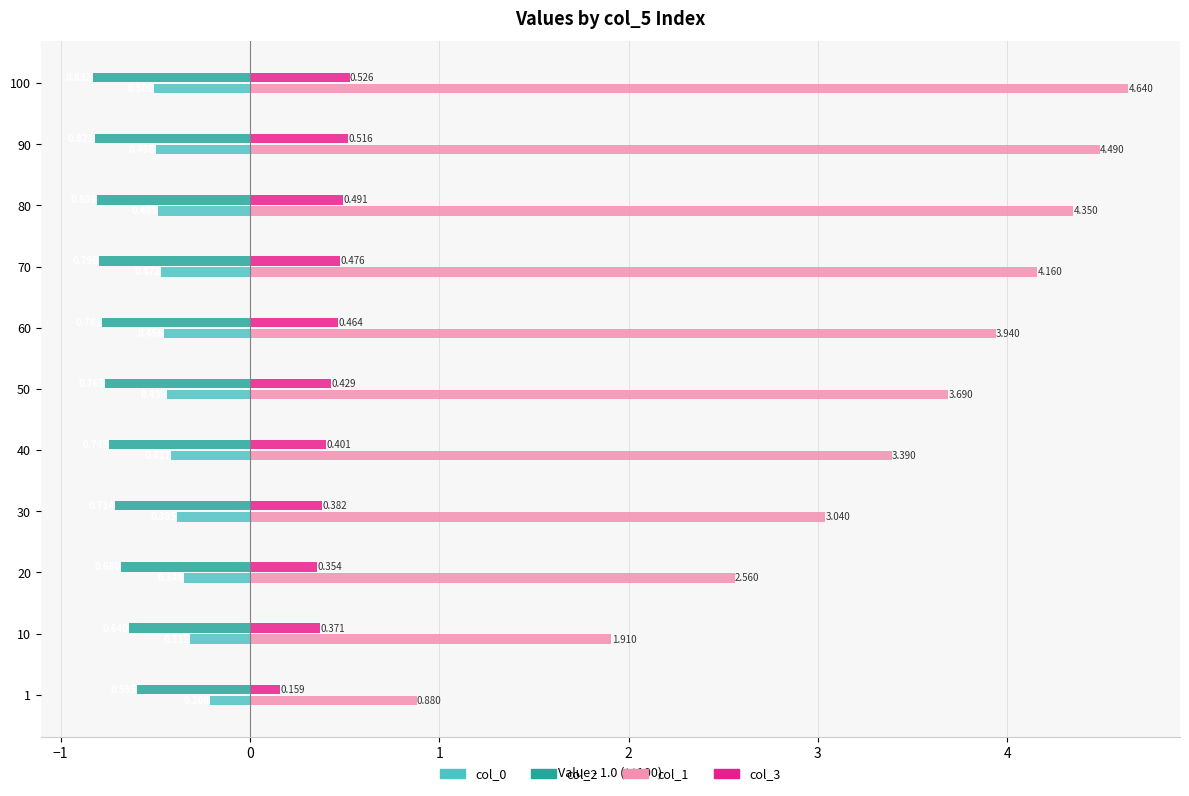

How many values in the col_1 series exceed 3?

8